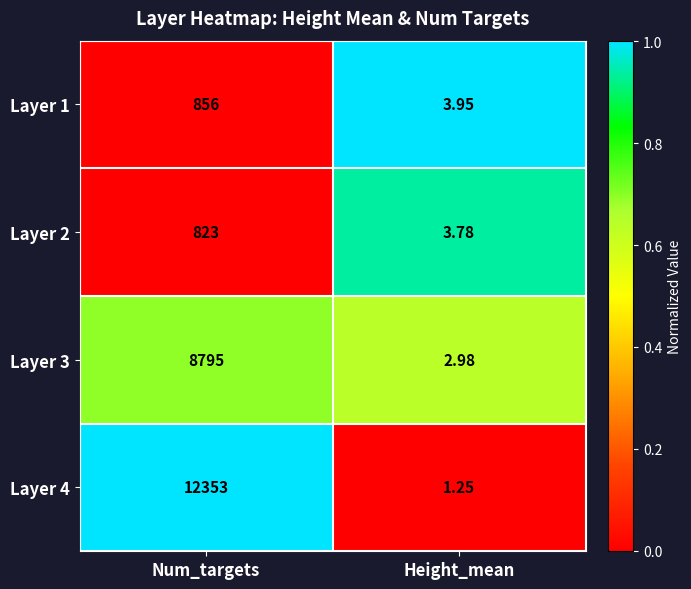

Which category has the lowest value in the Layer 3 series?

Height_mean